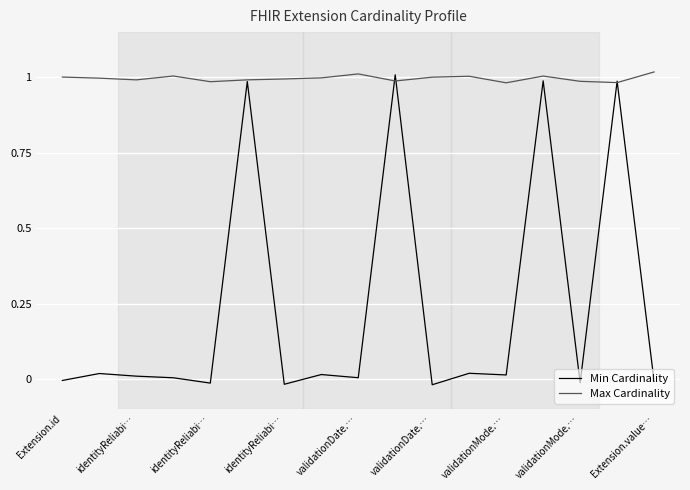

Rank the series by their average value, from highest to lowest.

Max Cardinality, Min Cardinality